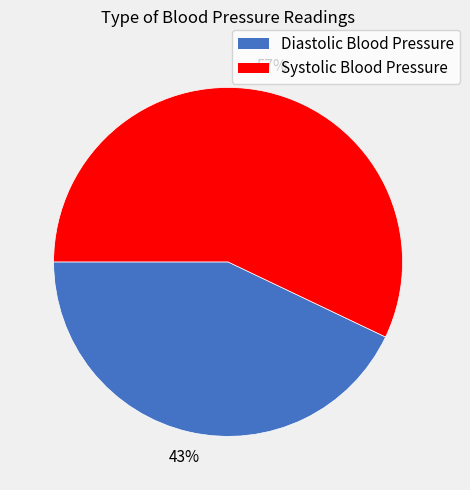

To the nearest percent, what percentage of the pie is Systolic Blood Pressure?

57%